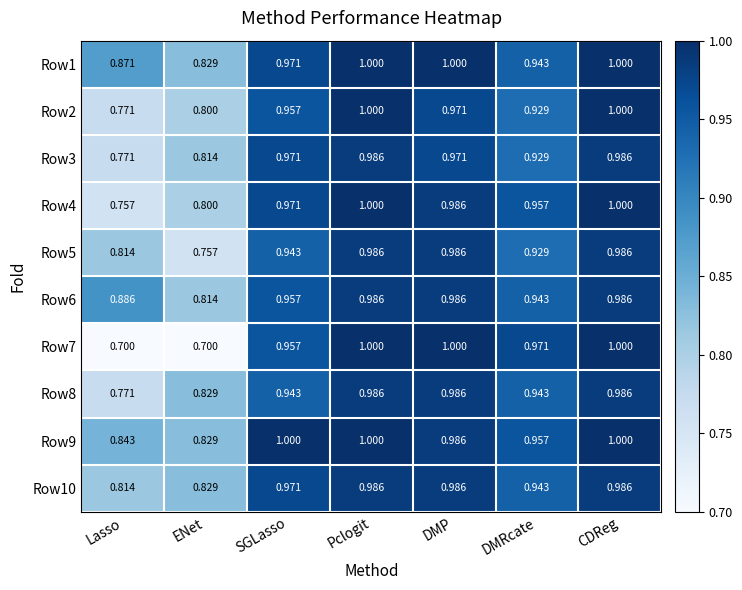

Is the value of Row3 at DMP greater than the value of Row10 at CDReg?

No